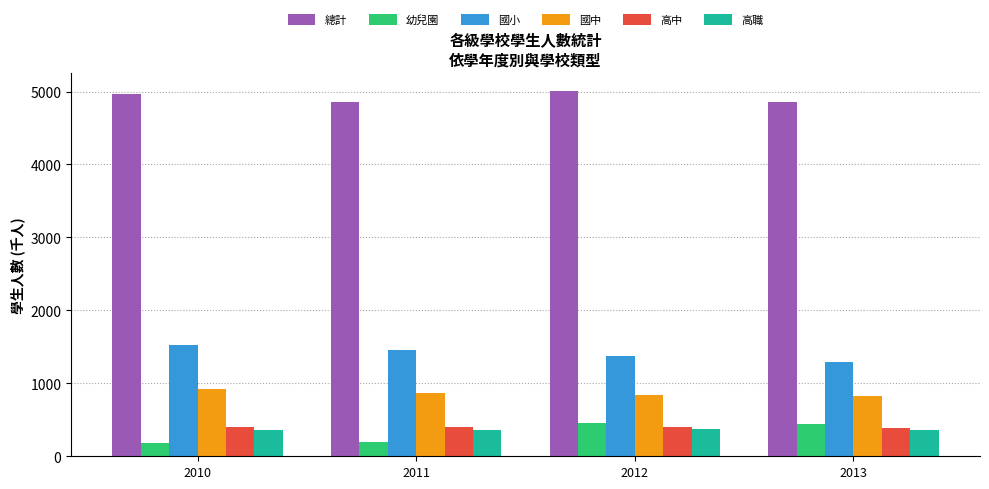

What is the total value across all series at 2011?

8148.5